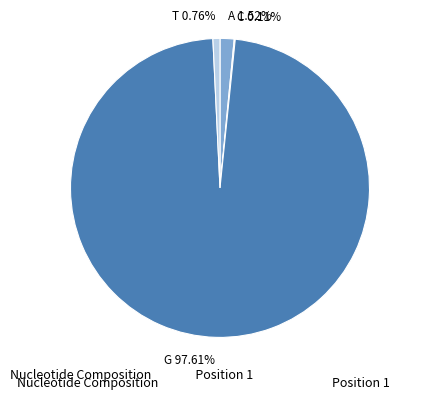

Is it true that G is 98% of the pie?

True